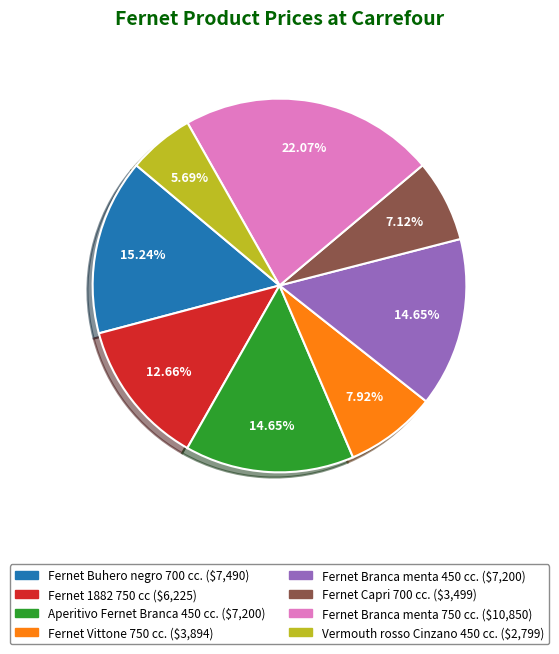

What is the smallest slice in the pie chart?

Vermouth rosso Cinzano 450 cc.